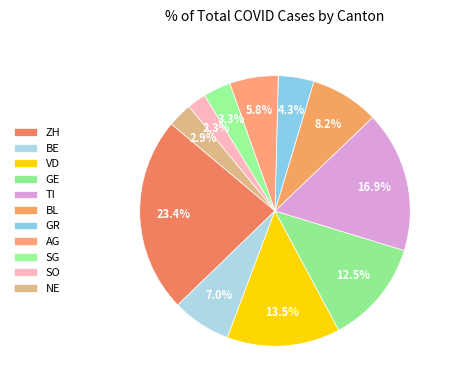

How many slices are in this pie chart?

11